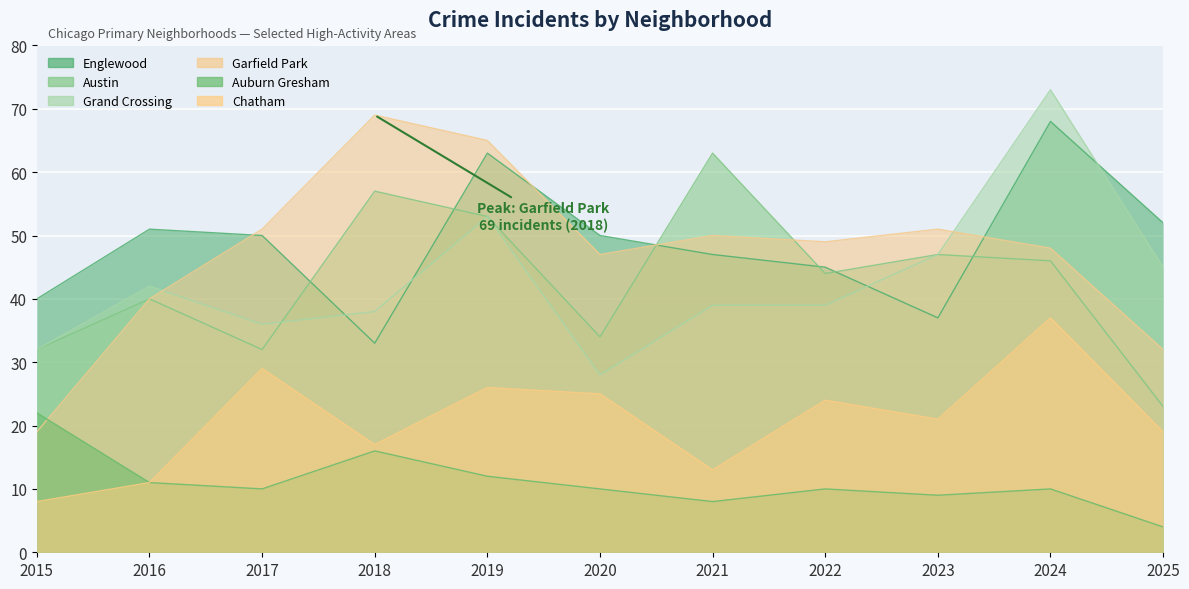

How many lines are shown in the chart?

6